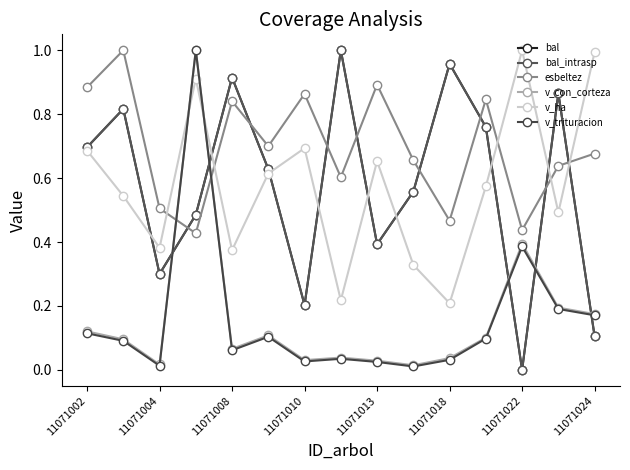

Does the chart have visible grid lines?

No